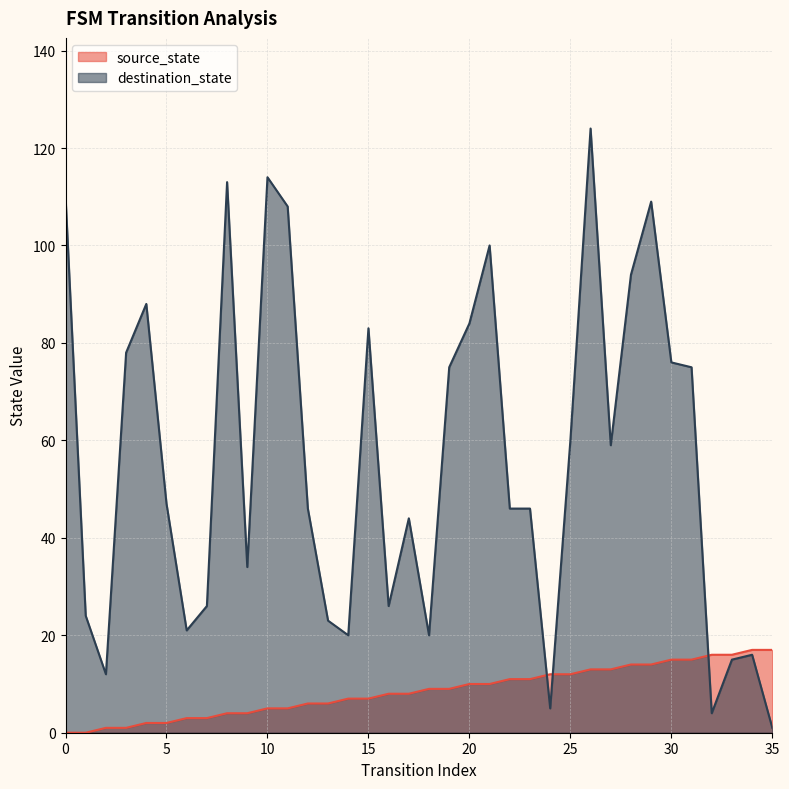

What is the maximum value shown in the chart?

124